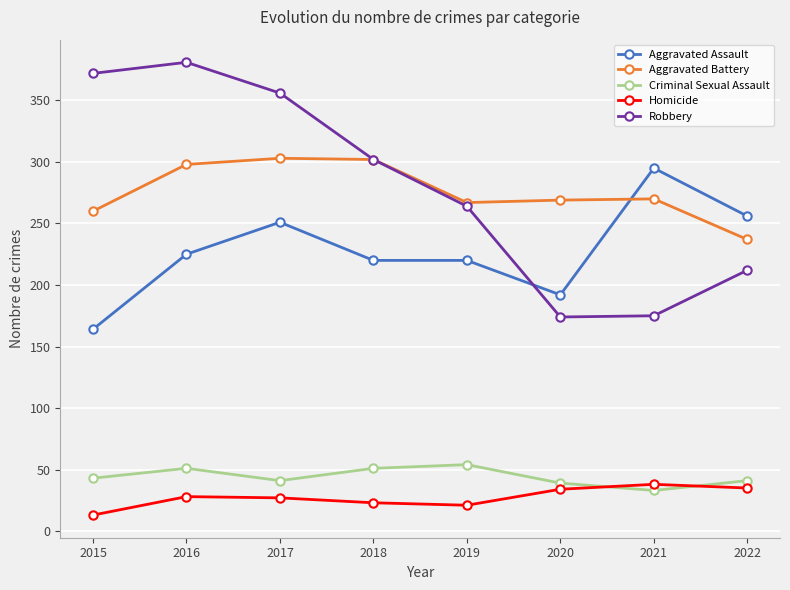

How many data points in Homicide are less than 28?

4